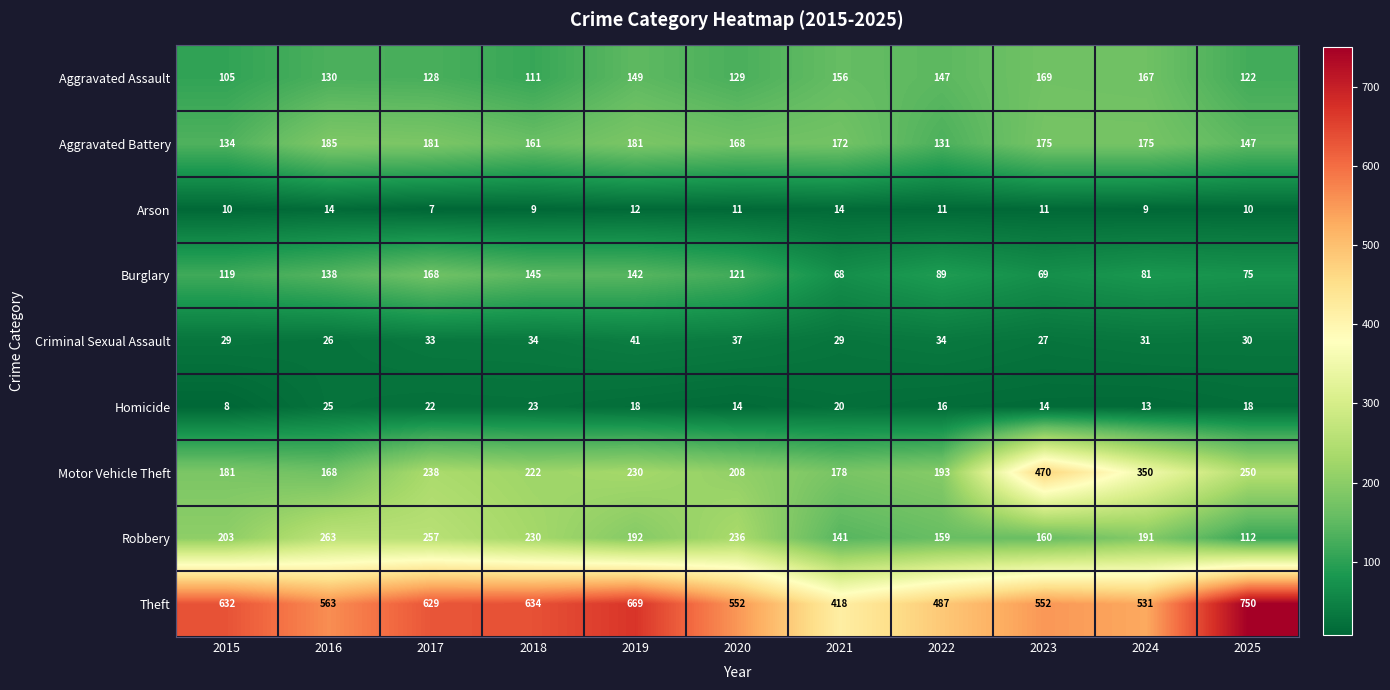

At which category is the sum across all series the highest?

2017